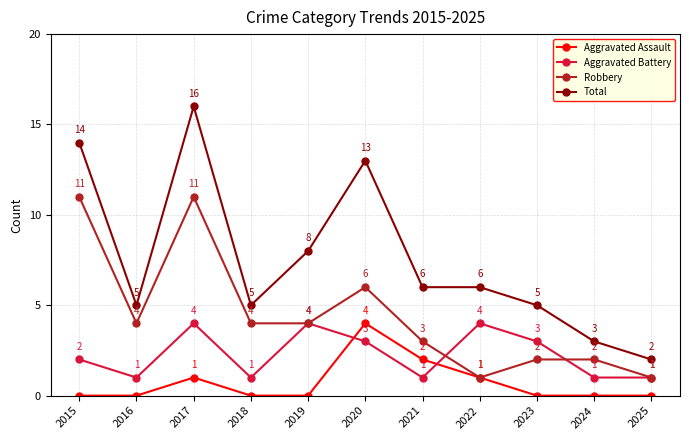

Is it true that Total equals 3 at 2024?

True